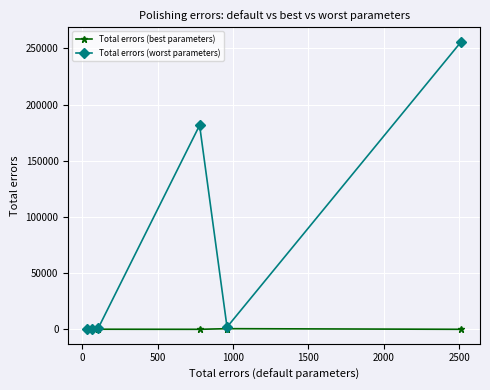

Count the number of categories in the chart.

6